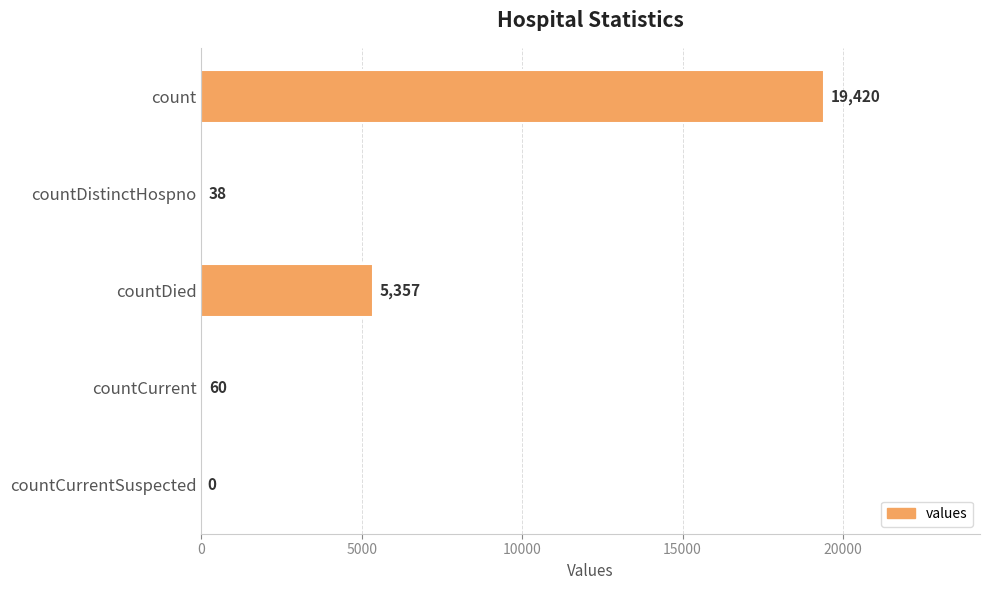

Between count and countCurrent, which is larger?

count